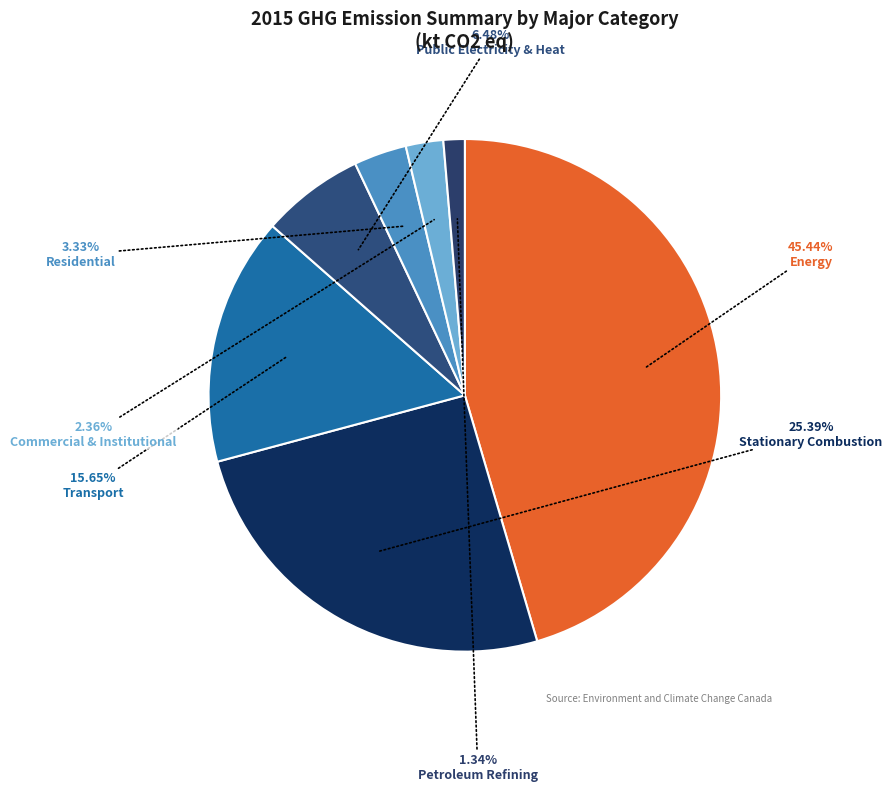

Count the number of slices in the pie.

7